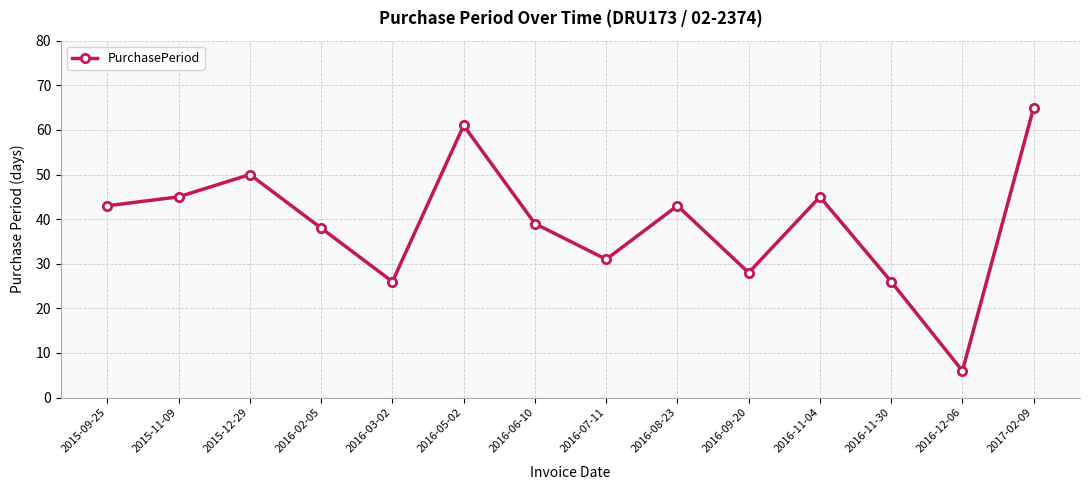

Read the value at 2016-06-10.

39